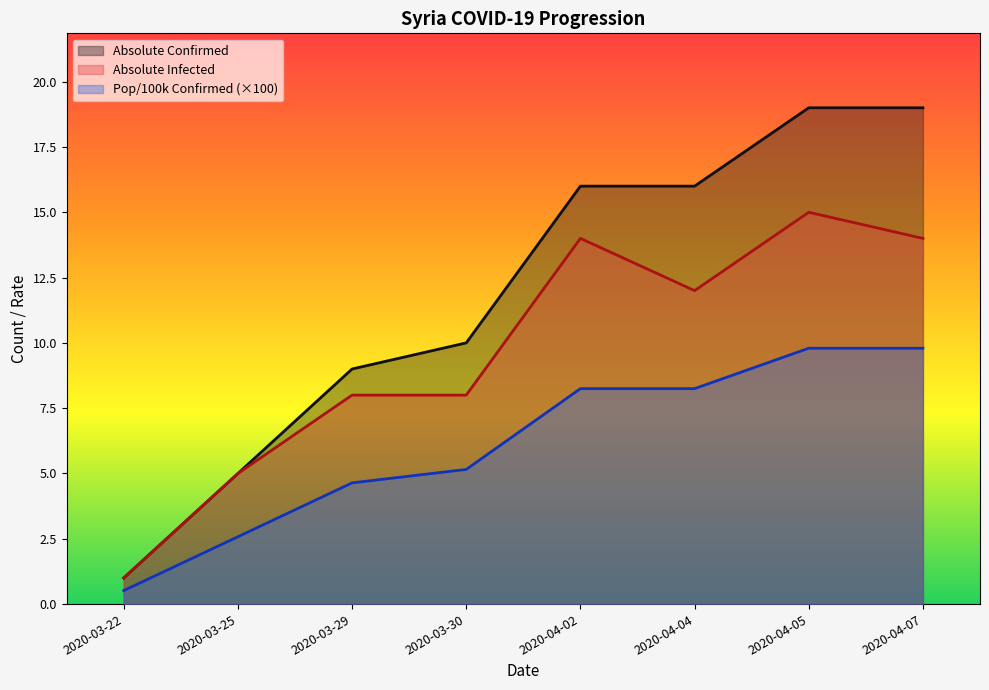

Which series has the largest total across all categories?

Absolute Confirmed